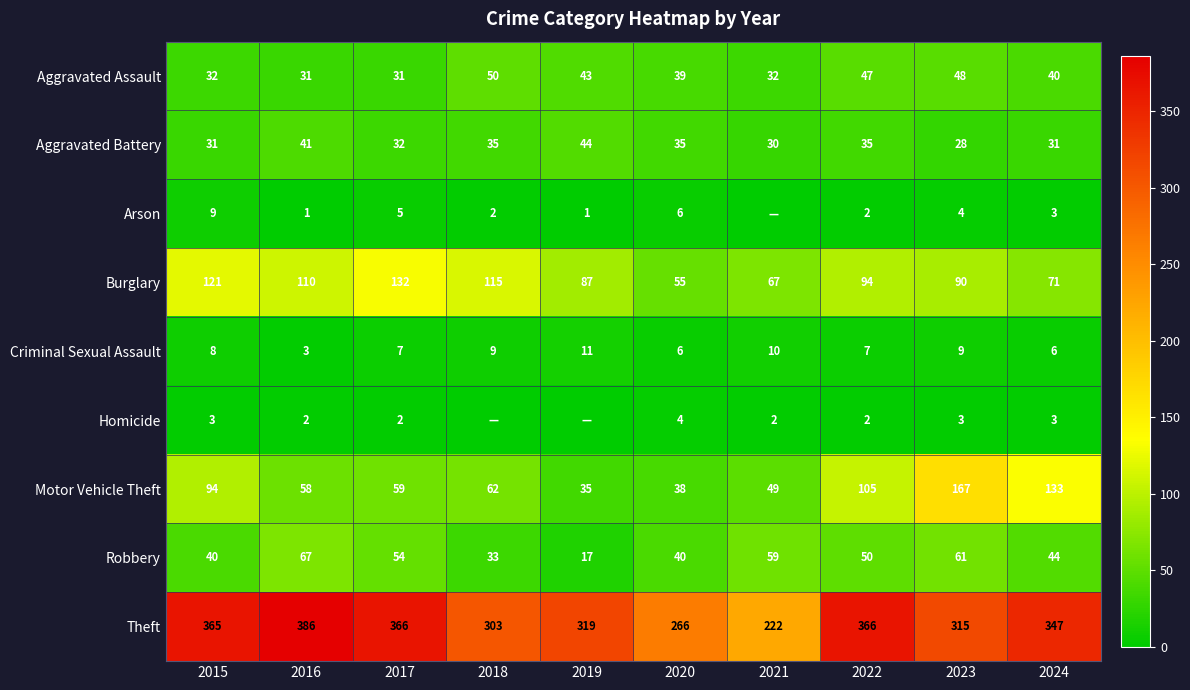

The Theft series shows 69 at 2019. True or false?

False